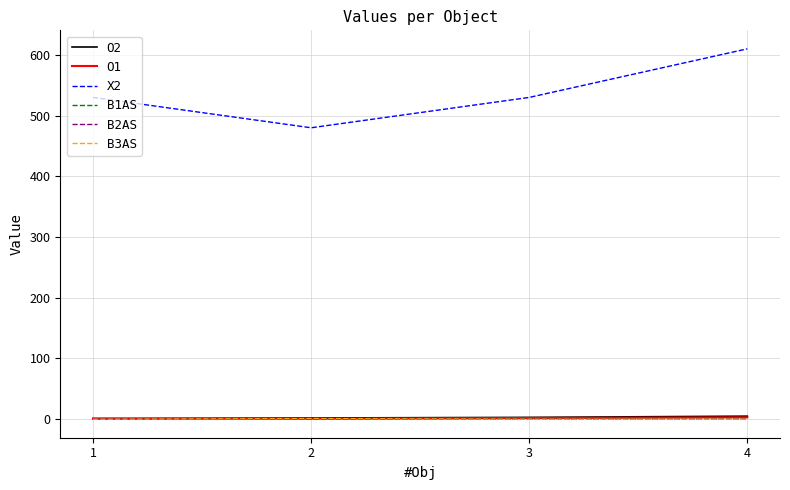

What is the difference between the highest and lowest values at 1?

530